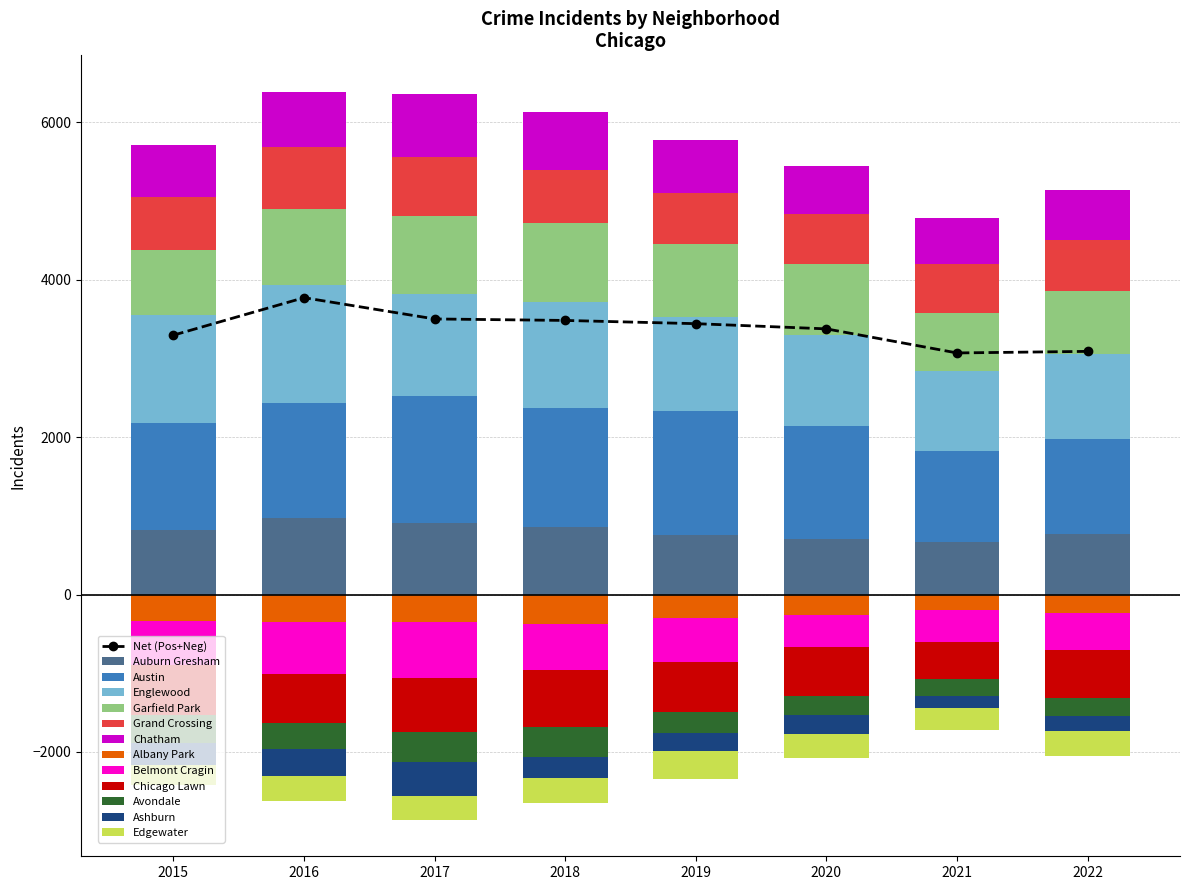

At which label is Grand Crossing closest to 705?

2018